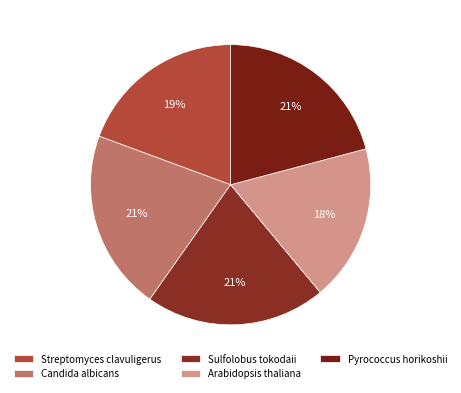

Approximately how many times larger is the value at Pyrococcus horikoshii compared to Streptomyces clavuligerus?

1.1